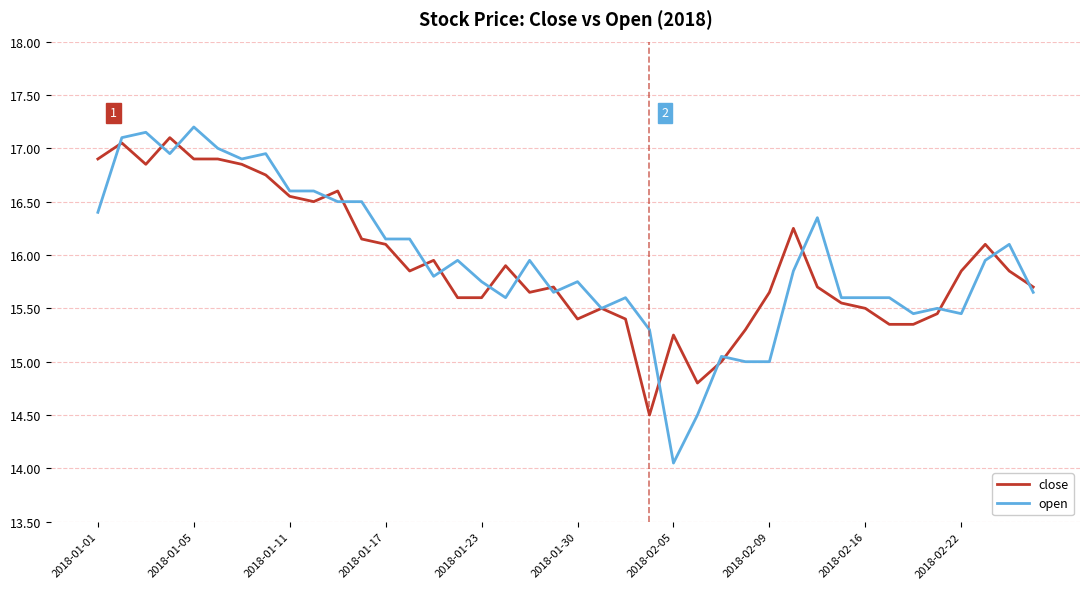

What is the greatest value displayed?

17.2